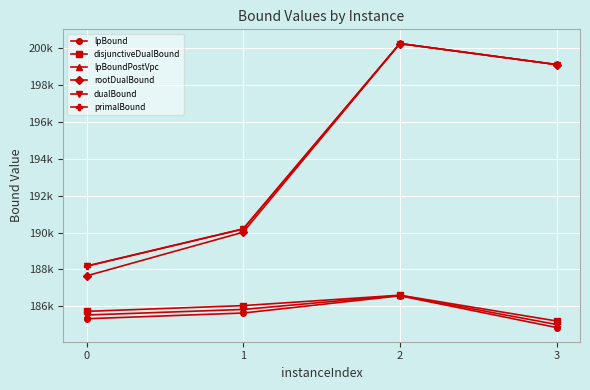

What is the difference between the second highest and minimum values in the lpBound series?

786.9